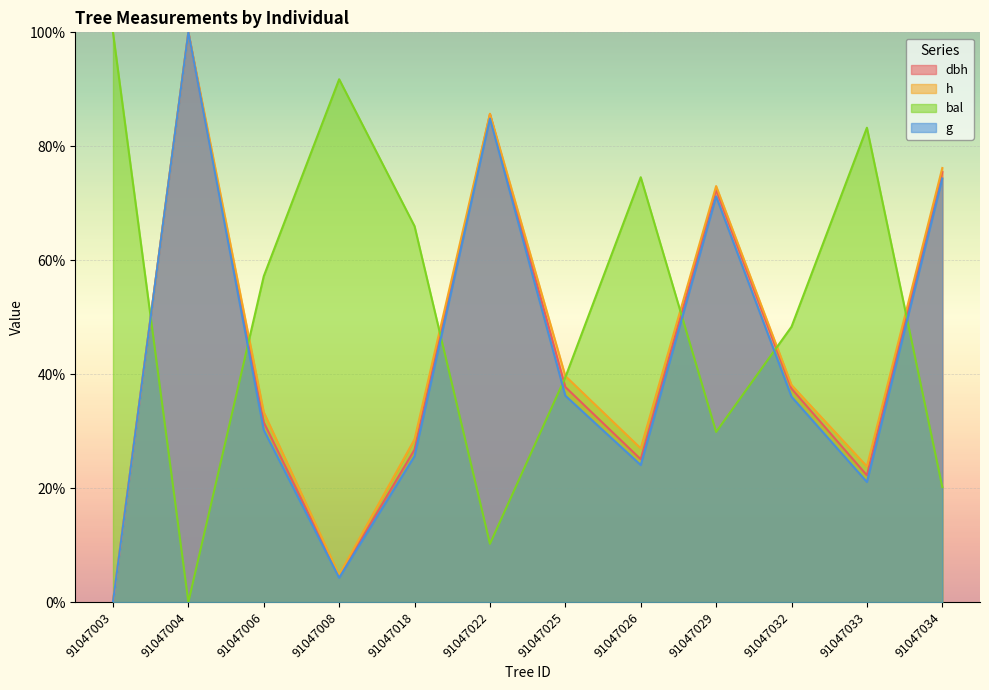

Which series has the widest spread of values?

dbh